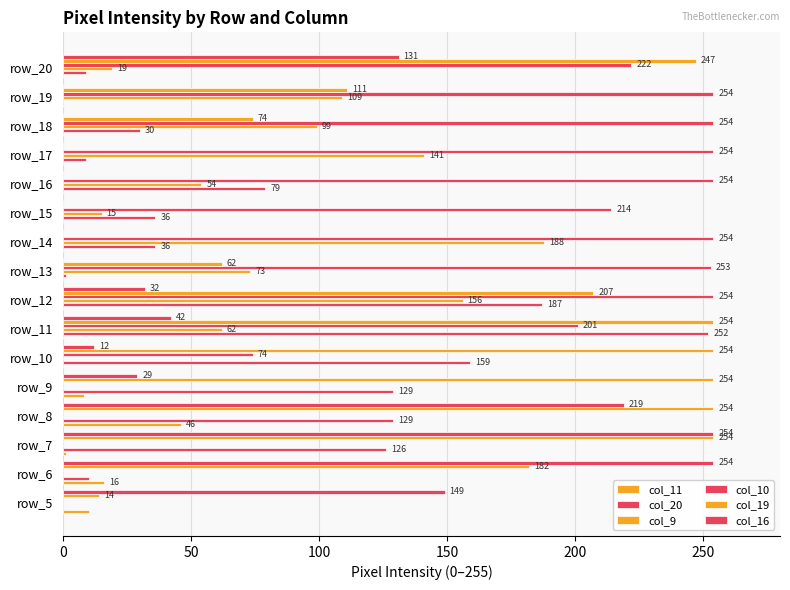

How many values in col_20 are above zero?

14